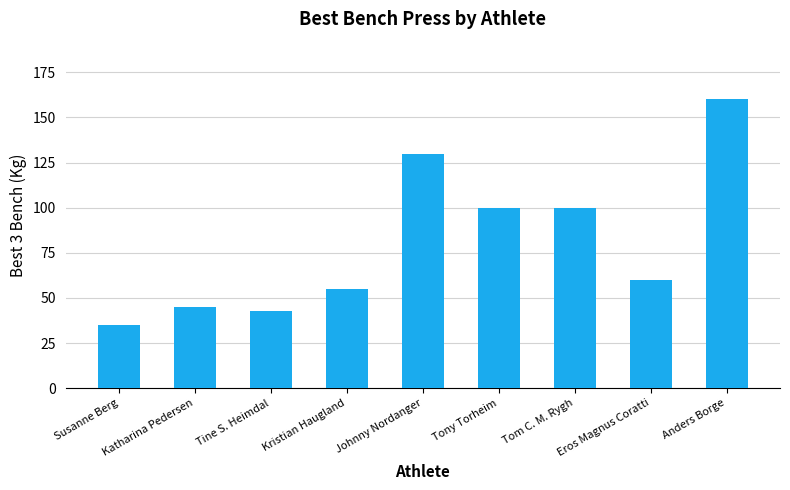

Which category has the lowest value across all series?

Susanne Berg